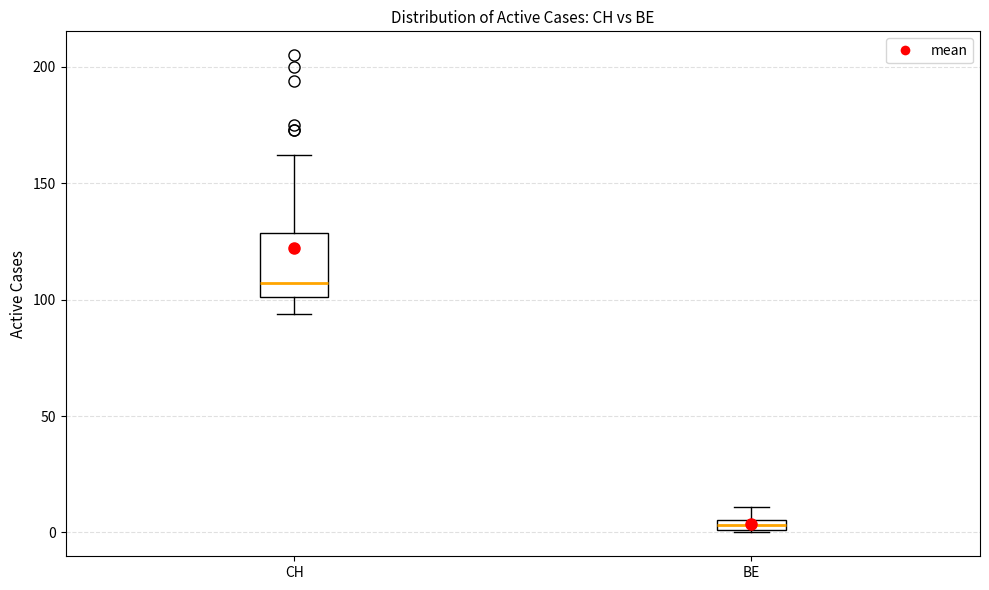

Which box has the lowest median line?

BE